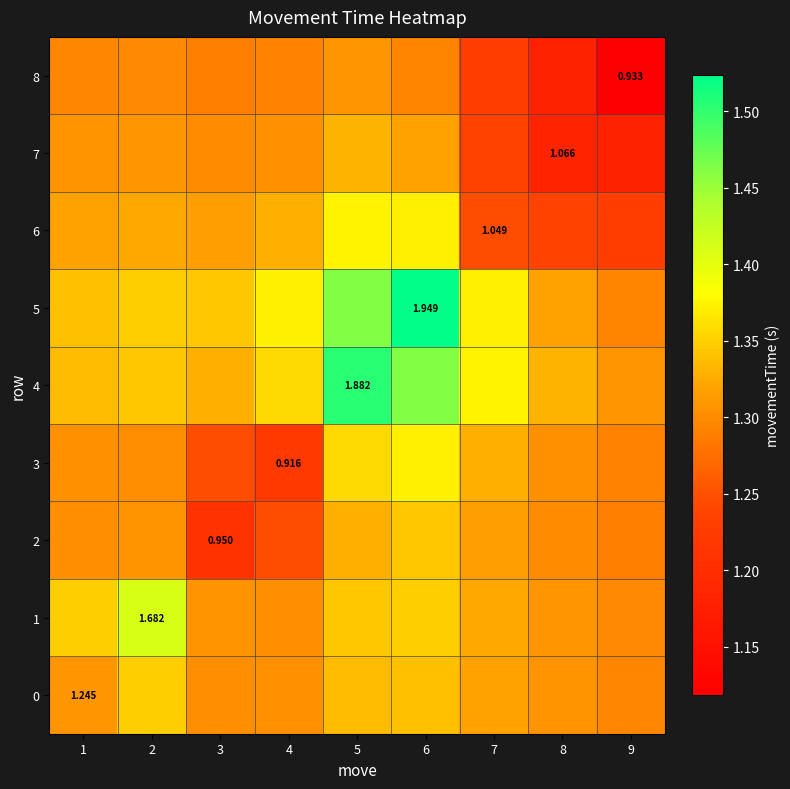

Rank the series by their maximum value, from lowest to highest.

8, 7, 2, 0, 3, 6, 1, 4, 5